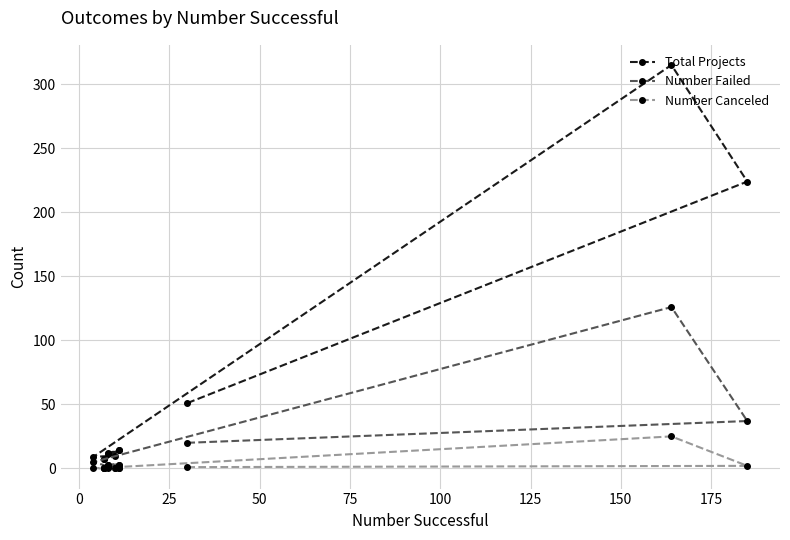

What is the sum of all Number Failed values?

200